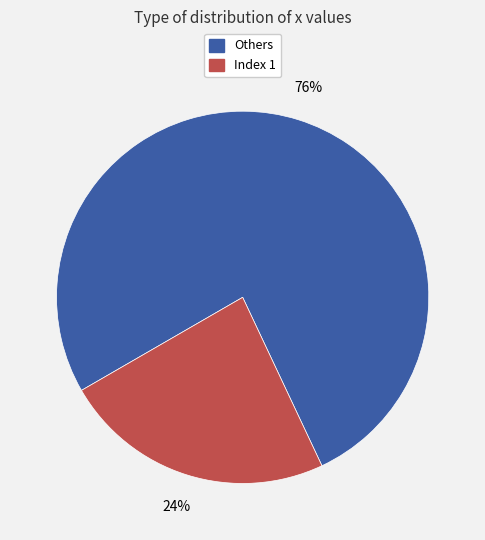

To the nearest percent, what is the average slice percentage?

50%